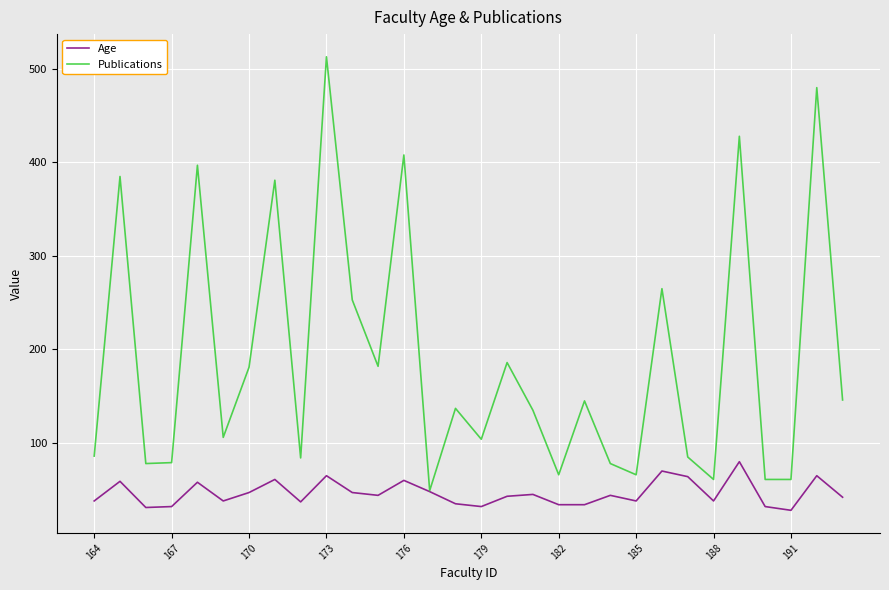

Which series has the largest total across all categories?

Publications